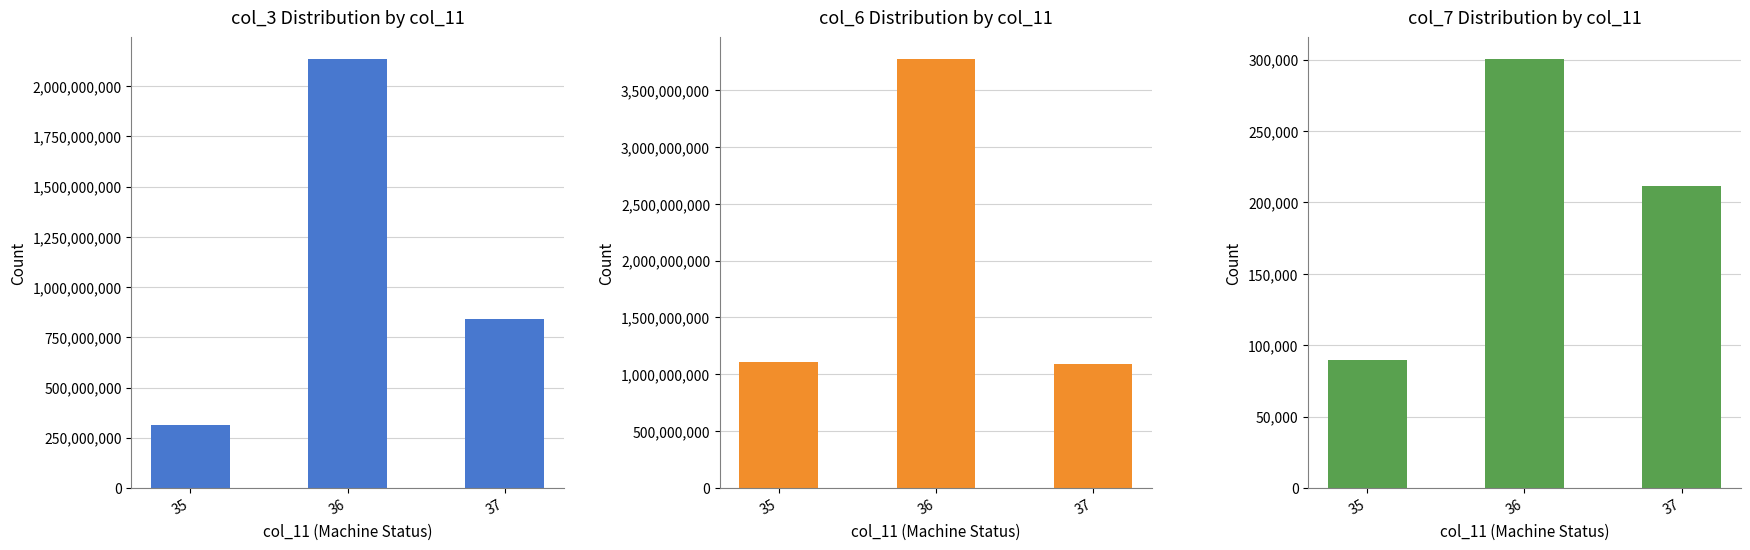

Which series has the largest total across all categories?

col_6